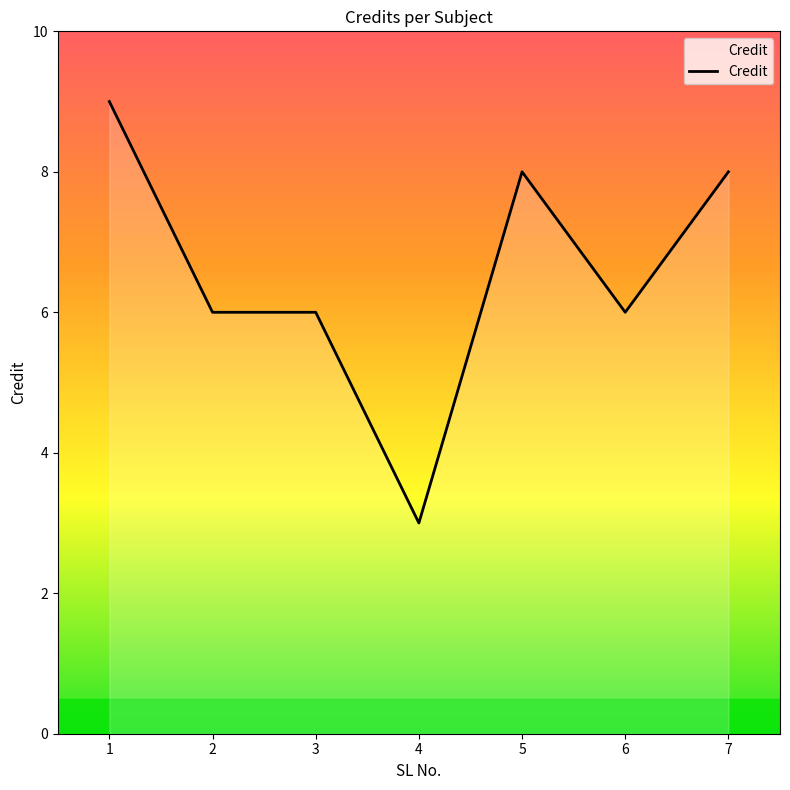

Approximately how many times larger is the value at 5 compared to 2?

1.3